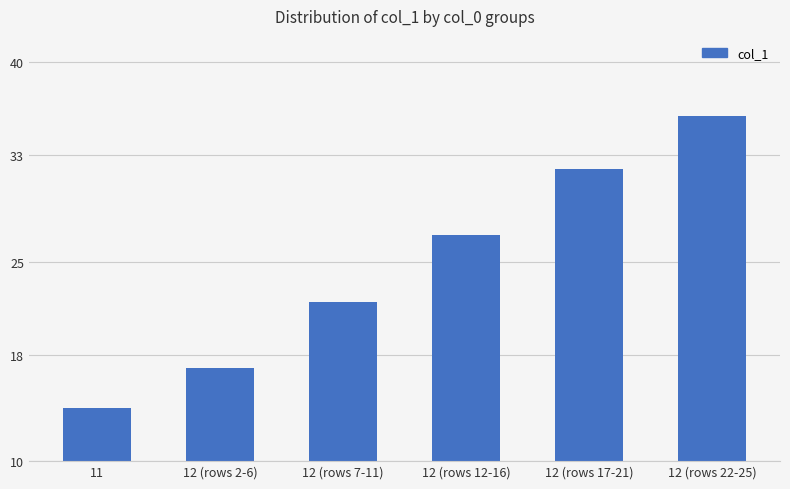

Is it true that the value at 12 (rows 22-25) is 36?

True